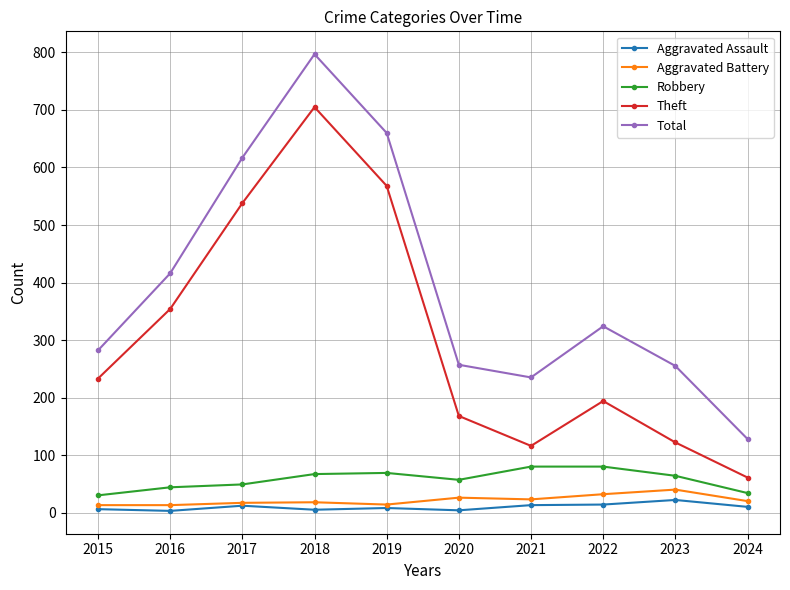

At which label does Total reach its peak?

2018